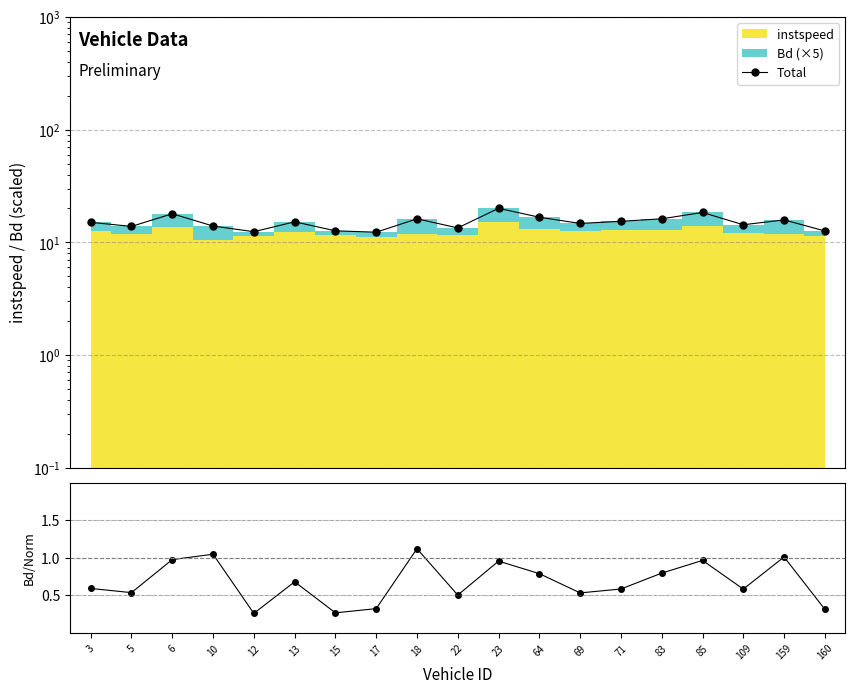

True or false: Bd/instspeed(norm) and Total cross at least once.

False